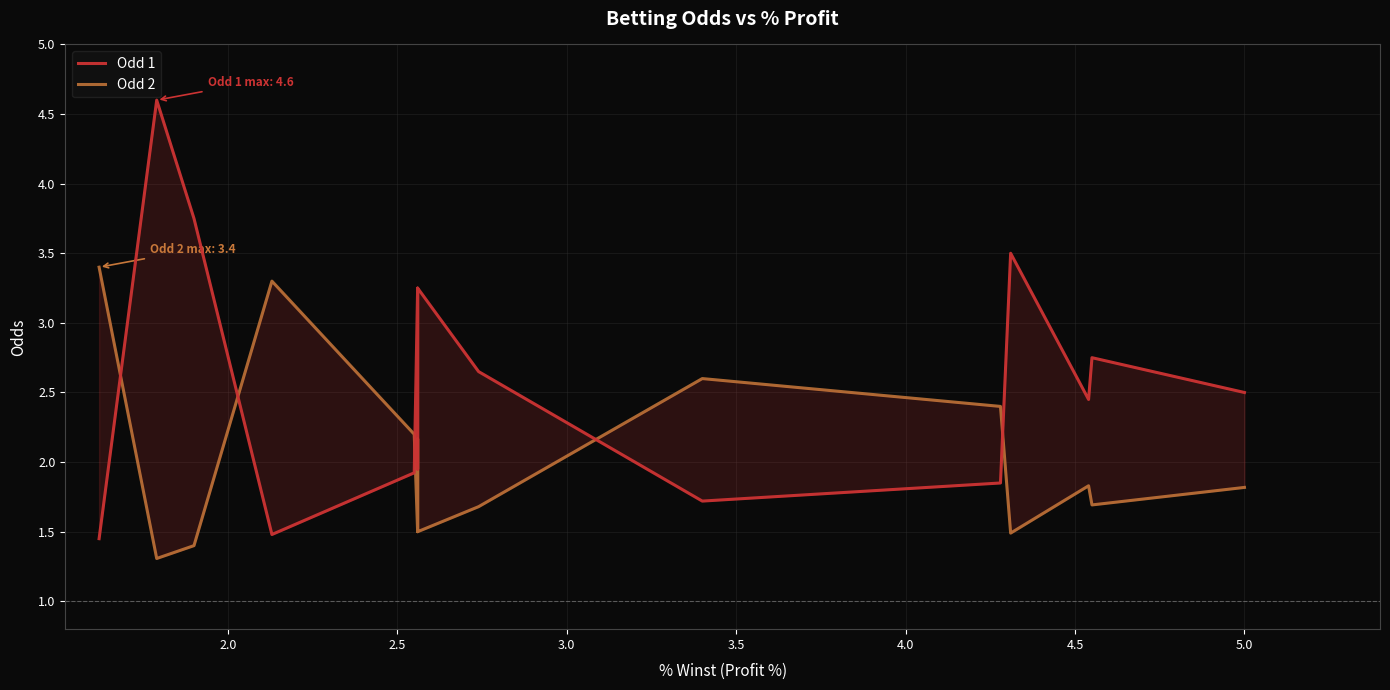

What is the maximum value for Odd 1?

4.6